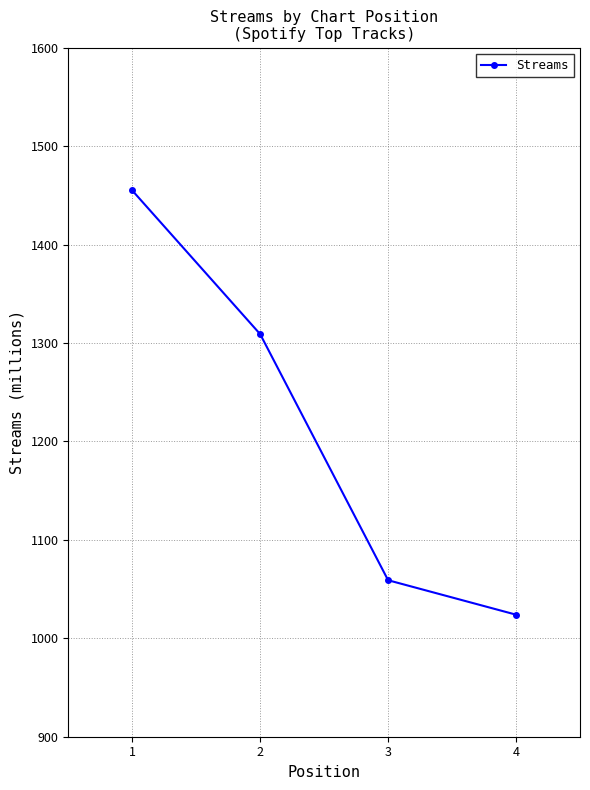

True or false: the data shows 1397 at 4.

False